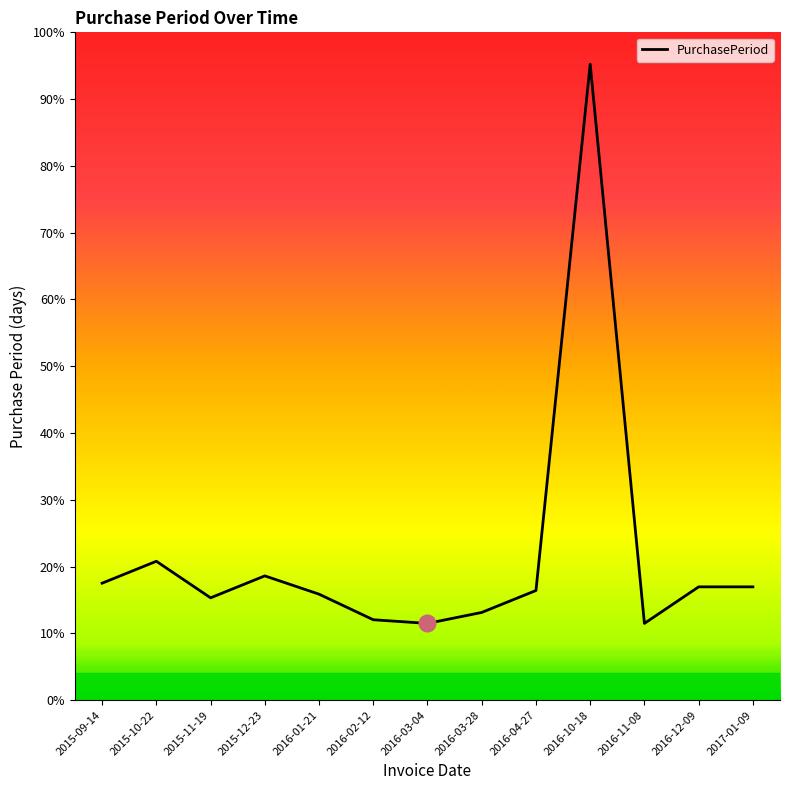

Does the chart display data point markers on the line(s)?

No